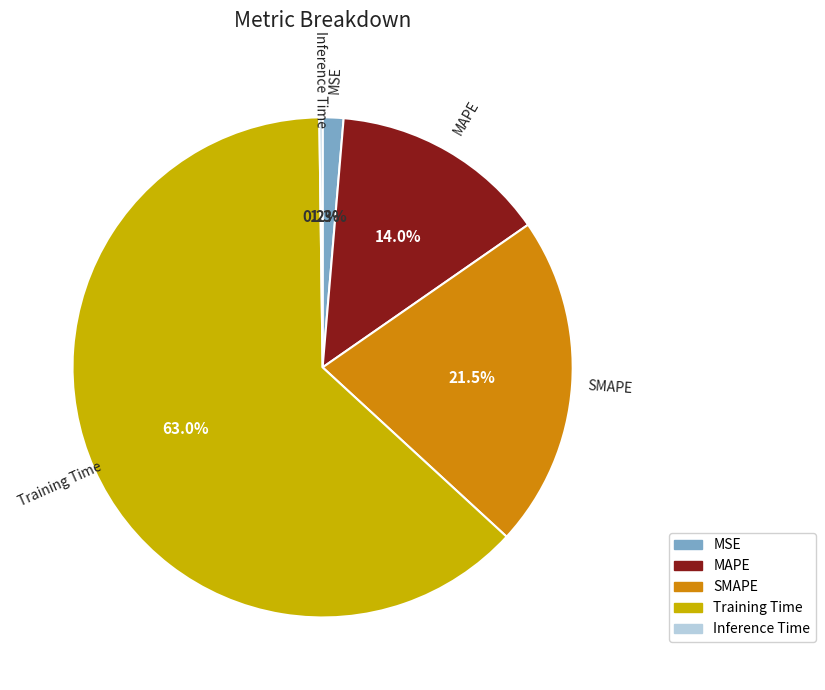

How much of the chart is everything except SMAPE?

78.5%